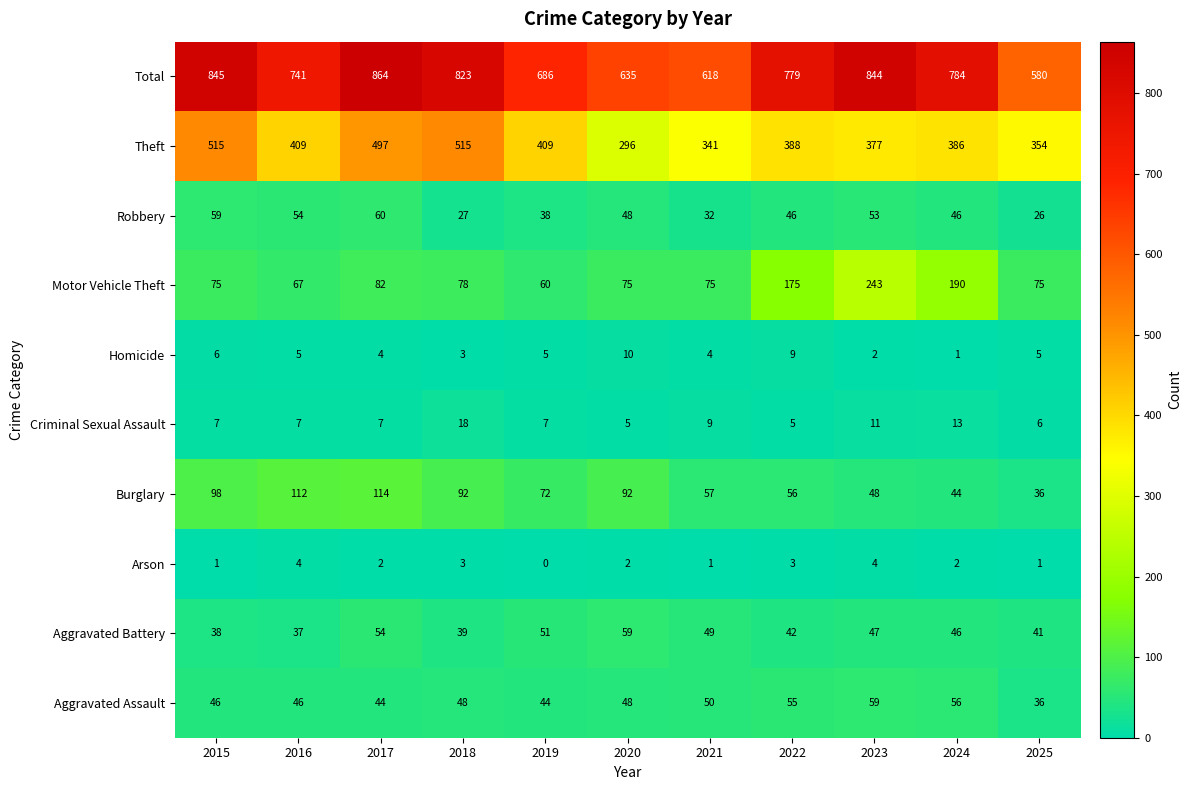

The Theft series shows 341 at 2021. True or false?

True